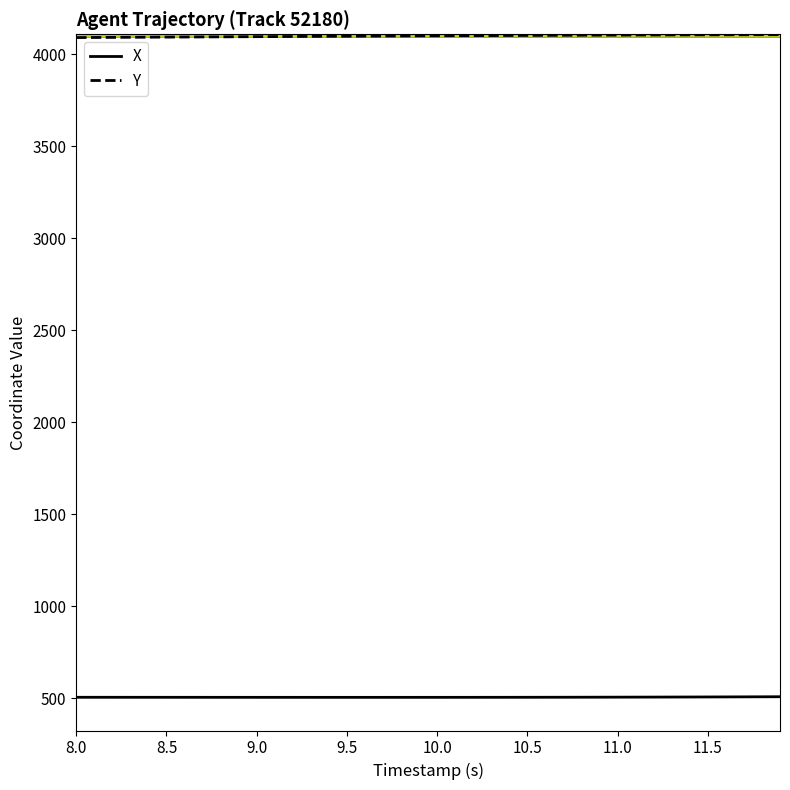

True or false: Y and X cross at least once.

False